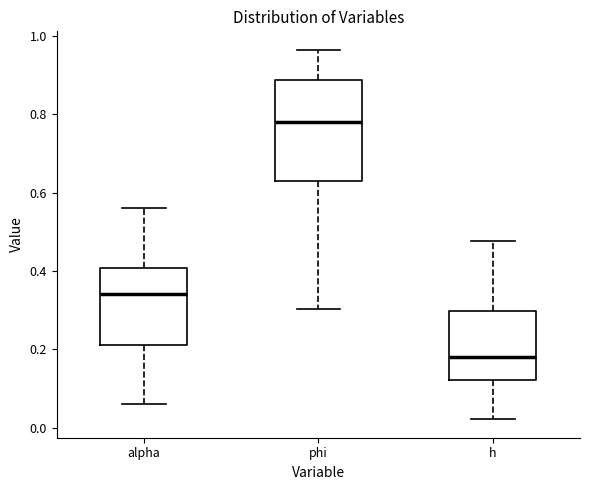

Where does the upper whisker of the box for phi end on the y-axis? The values are not printed on the chart, so give them approximately, as read against the axis.

0.96